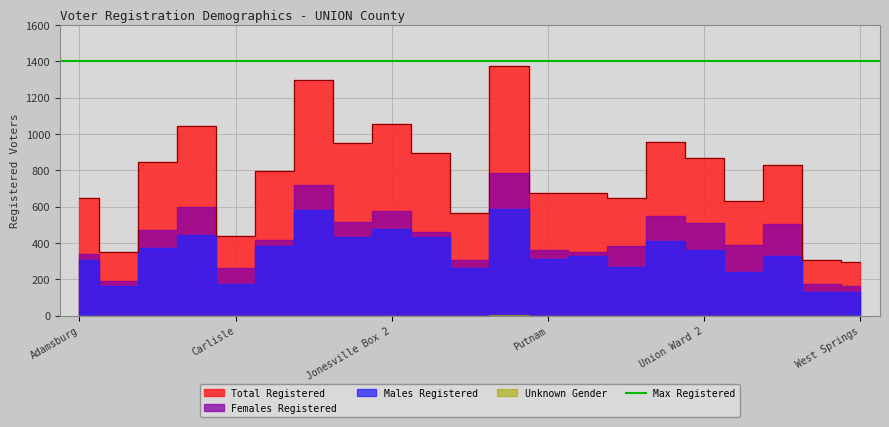

Count the Unknown Gender values in the range 0 to 1.

21